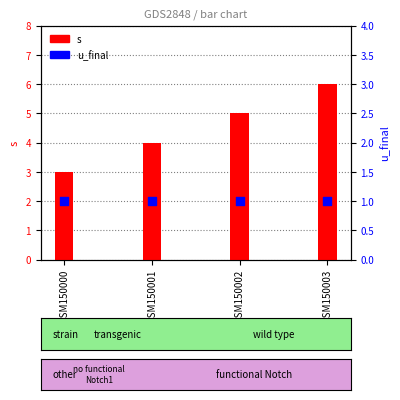

Which series contains the lowest Y value?

u_final